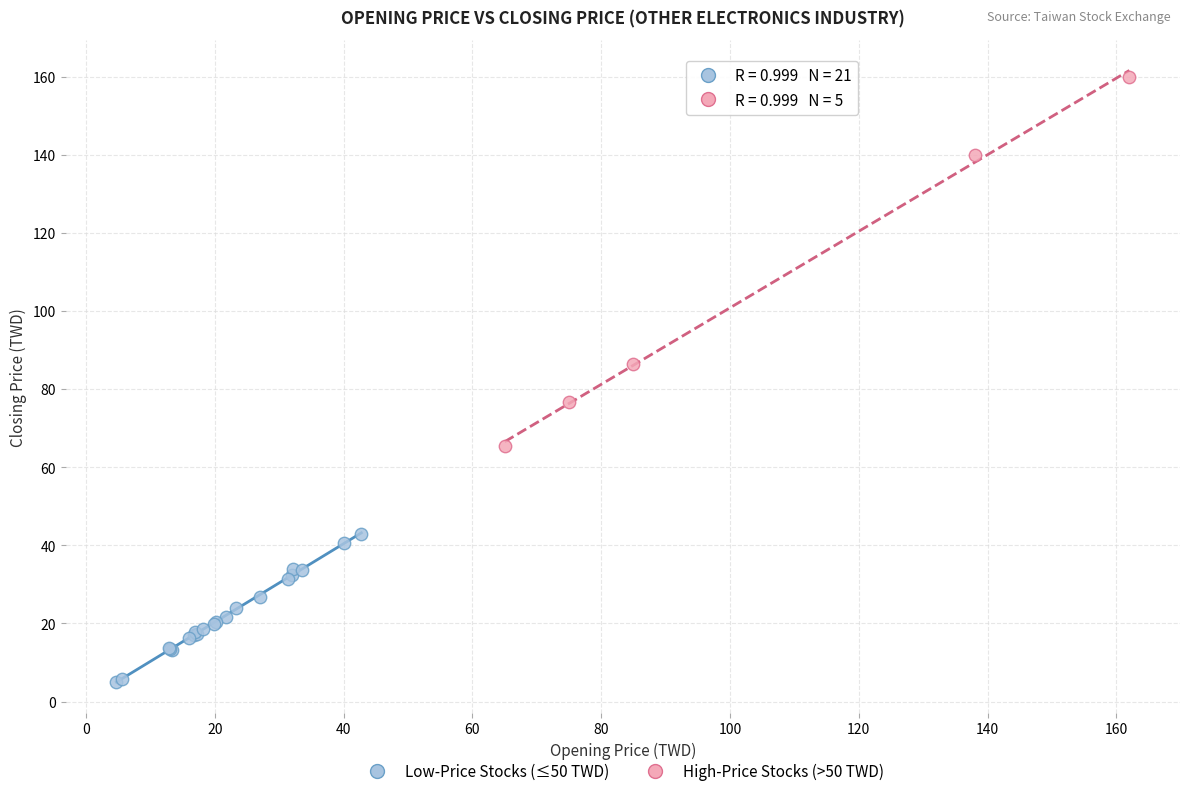

Which series reaches the maximum Y coordinate?

High-Price Stocks (>50 TWD)